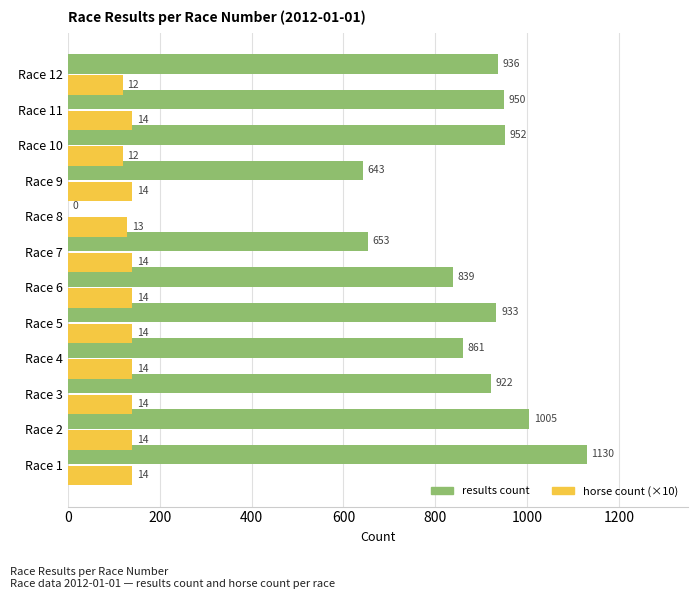

At which category is the sum across all series the highest?

Race 1